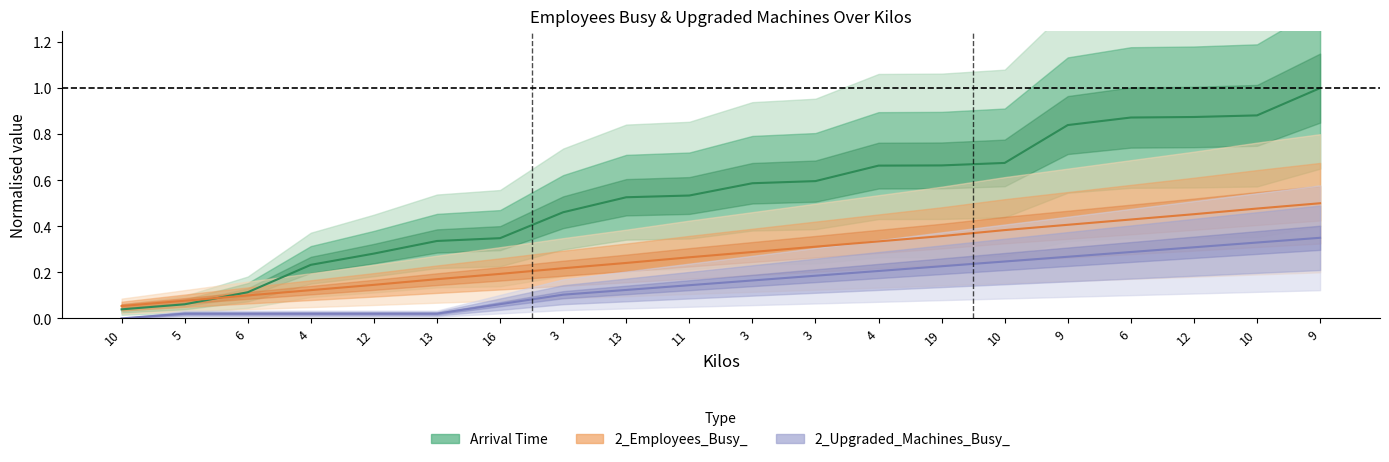

Reading left to right, what are all the values shown in this chart?

Arrival Time: 0.0	0.1	0.1	0.2	0.3	0.3	0.3	0.5	0.5	0.5	0.6	0.6	0.7	0.7	0.7	0.8	0.9	0.9	0.9	1.0
2_Employees_Busy_: 0.1	0.1	0.1	0.1	0.1	0.2	0.2	0.2	0.2	0.3	0.3	0.3	0.3	0.4	0.4	0.4	0.4	0.5	0.5	0.5
2_Upgraded_Machines_Busy_: 0.0	0.0	0.0	0.0	0.0	0.0	0.1	0.1	0.1	0.1	0.2	0.2	0.2	0.2	0.2	0.3	0.3	0.3	0.3	0.3